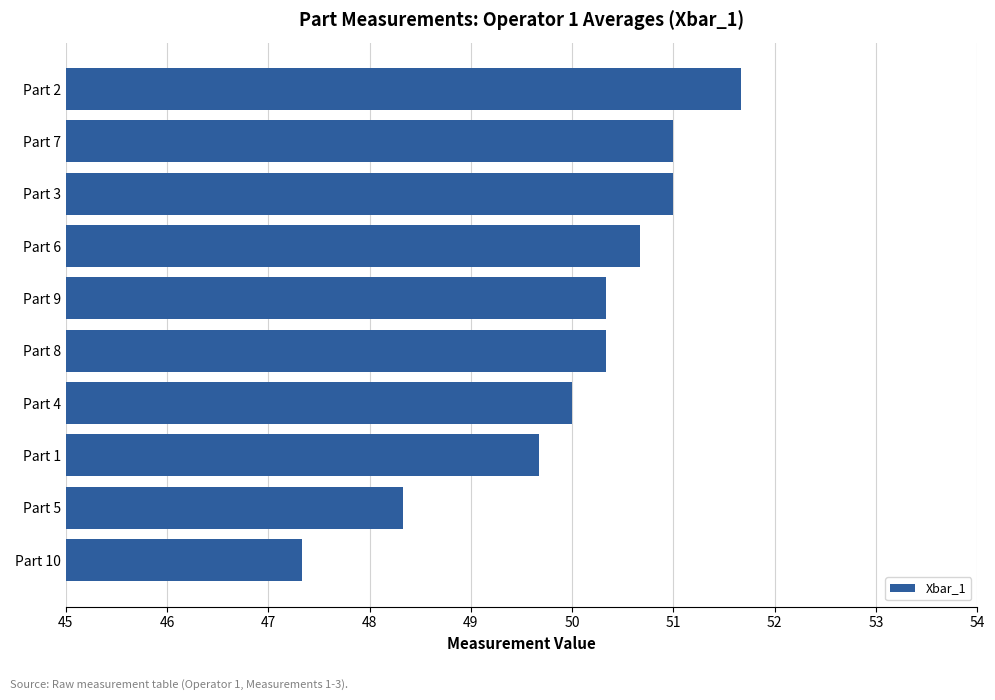

What is the smallest value displayed?

47.3